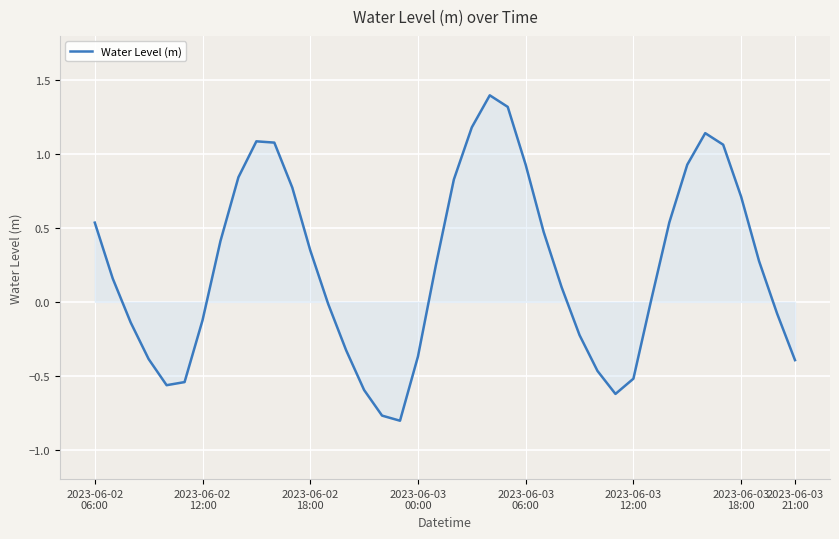

What is the maximum value shown in the chart?

1.4